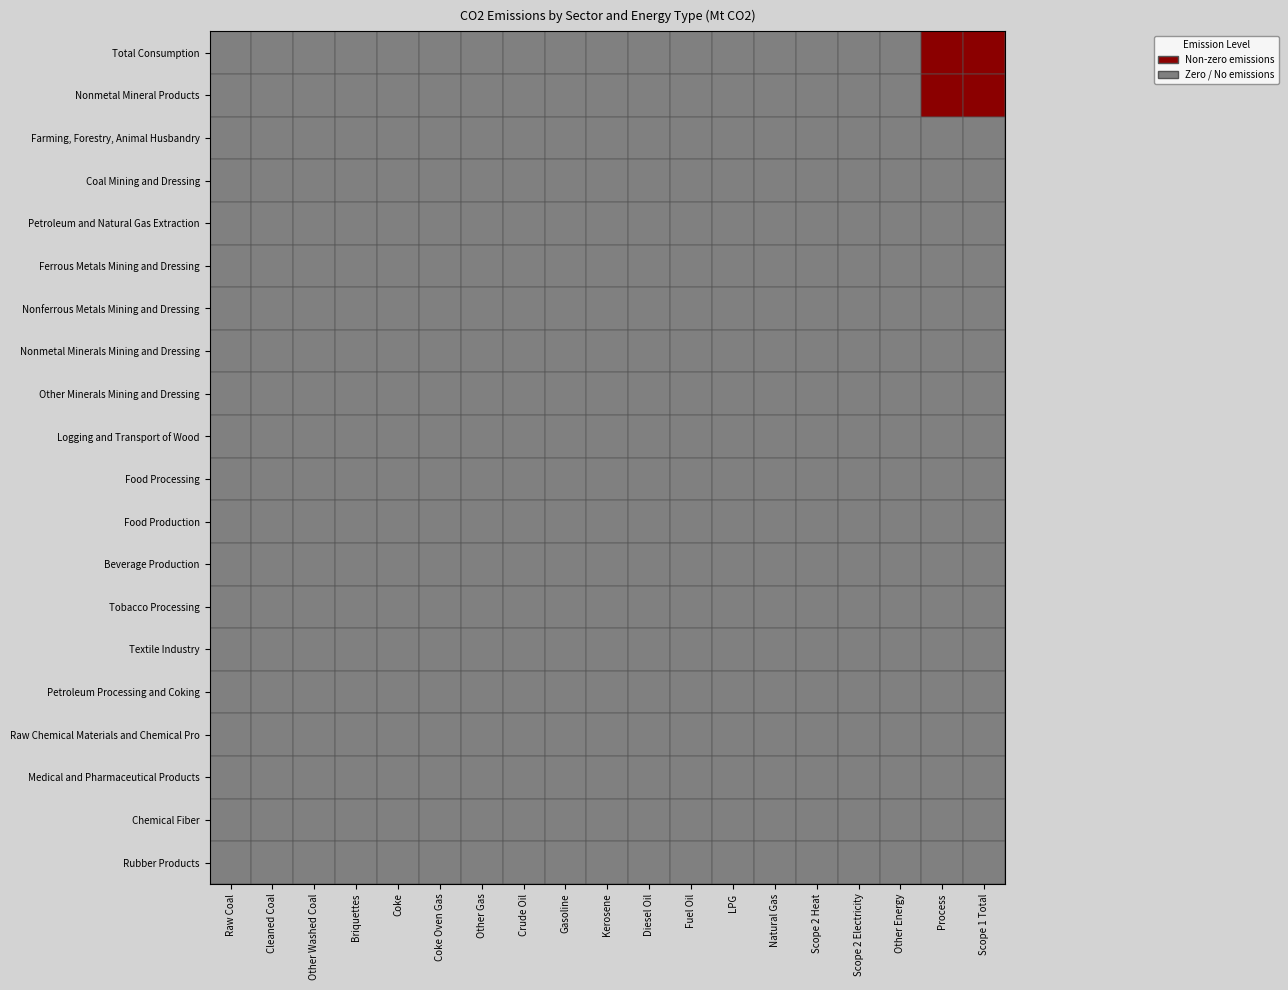

Rank the series by their maximum value, from lowest to highest.

Farming, Forestry, Animal Husbandry, Coal Mining and Dressing, Petroleum and Natural Gas Extraction, Ferrous Metals Mining and Dressing, Nonferrous Metals Mining and Dressing, Nonmetal Minerals Mining and Dressing, Other Minerals Mining and Dressing, Logging and Transport of Wood, Food Processing, Food Production, Beverage Production, Tobacco Processing, Textile Industry, Petroleum Processing and Coking, Raw Chemical Materials and Chemical Pro, Medical and Pharmaceutical Products, Chemical Fiber, Rubber Products, Total Consumption, Nonmetal Mineral Products